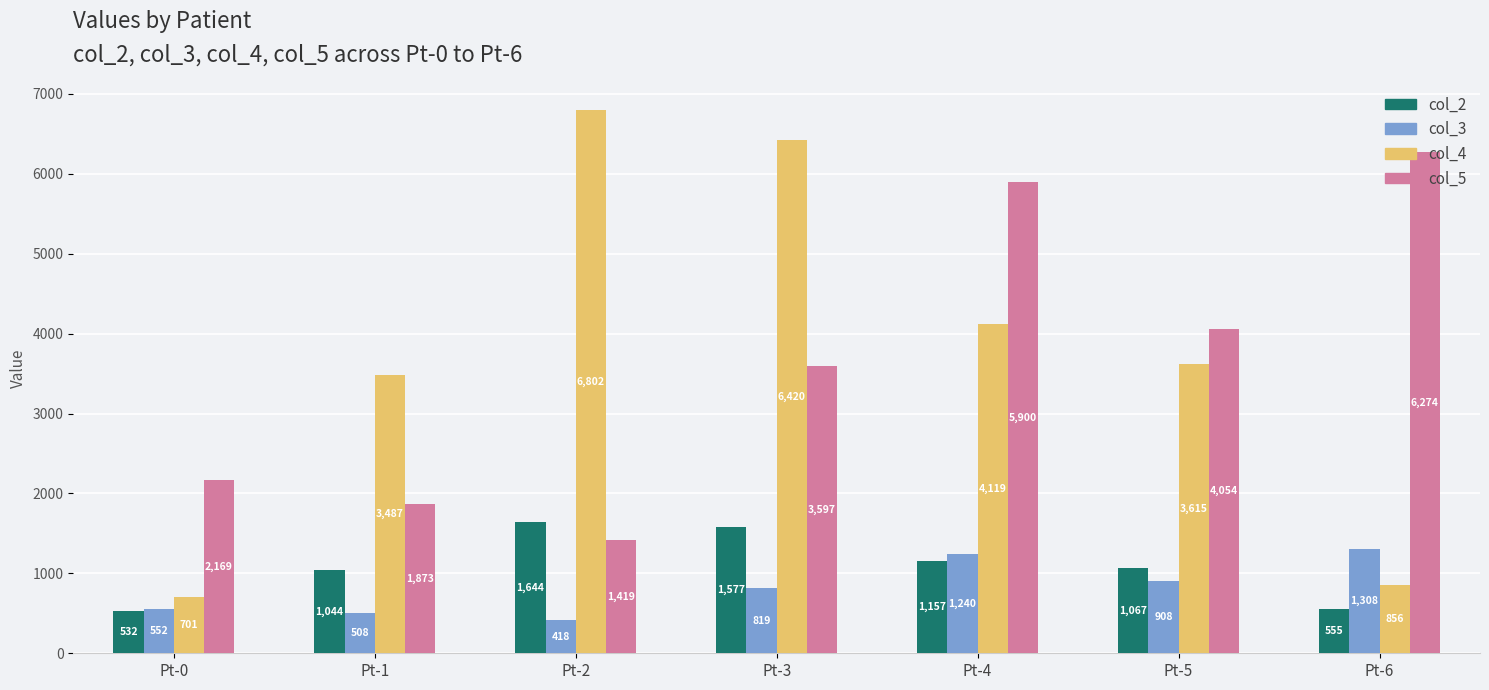

Where does the col_4 series first go above 3615?

Pt-2